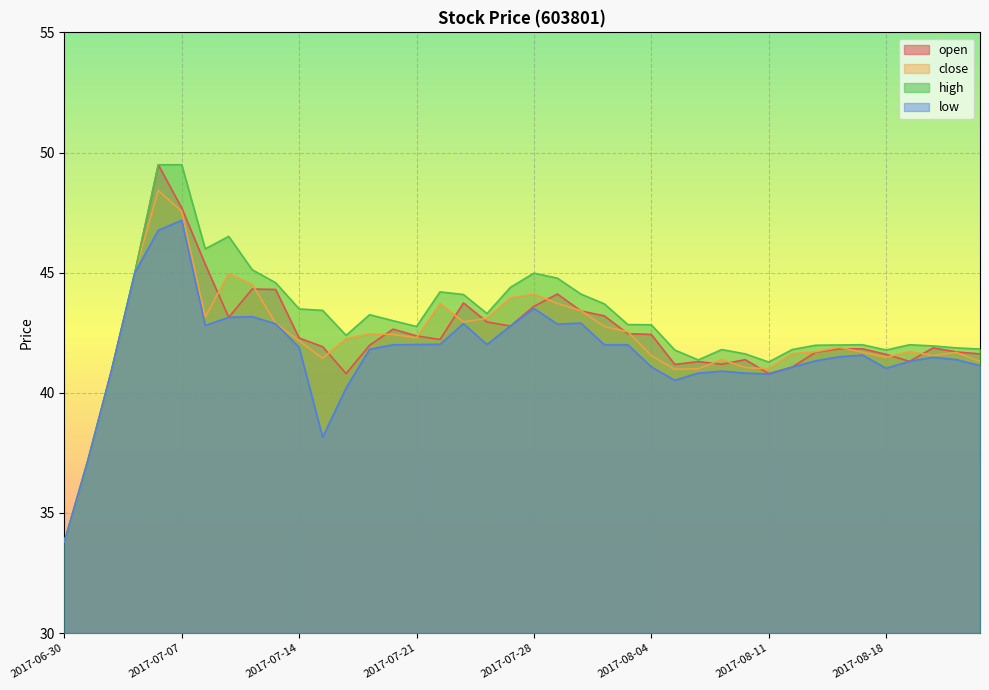

Which series has the largest total across all categories?

high